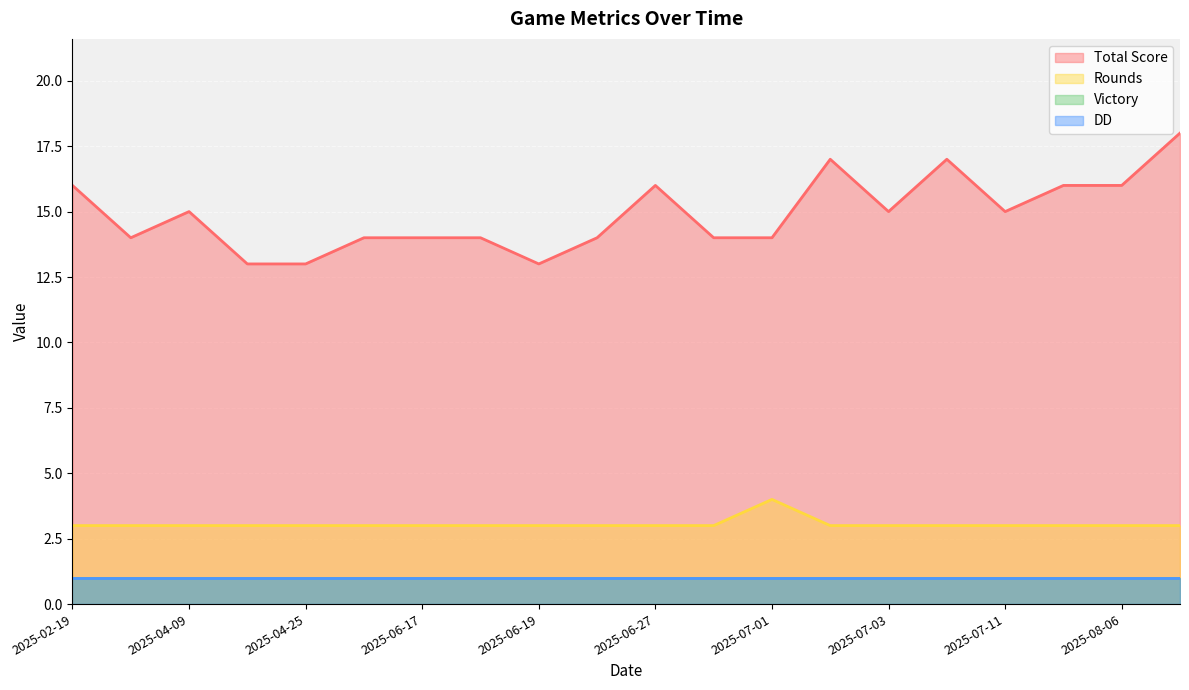

Which category has the lowest value in the DD series?

2025-08-06